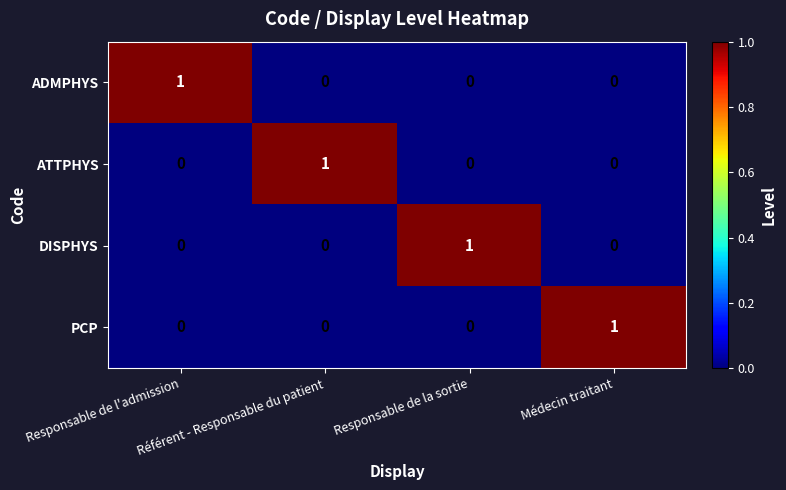

At how many categories does at least one series exceed 0?

4